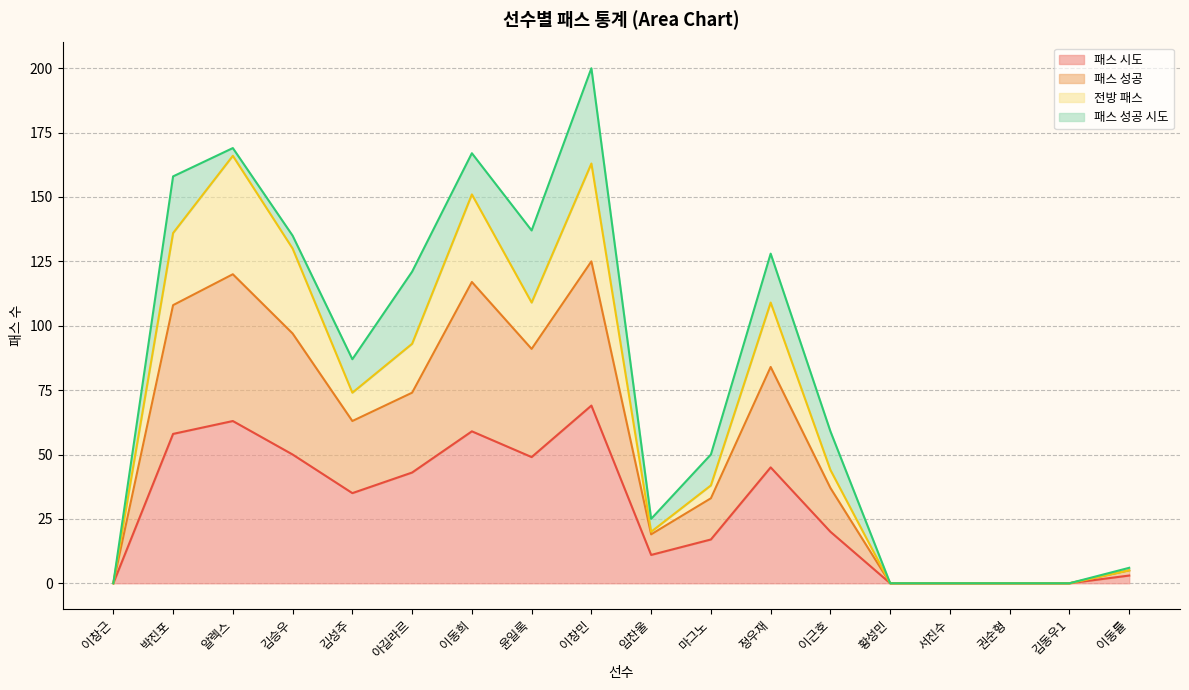

What is the difference between the 패스 시도 values at 이동희 and 이창근?

59